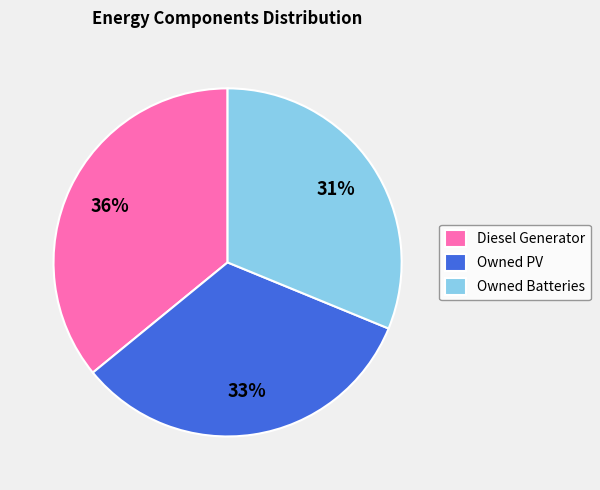

What percentage is the Diesel Generator slice, to the nearest percent?

36%